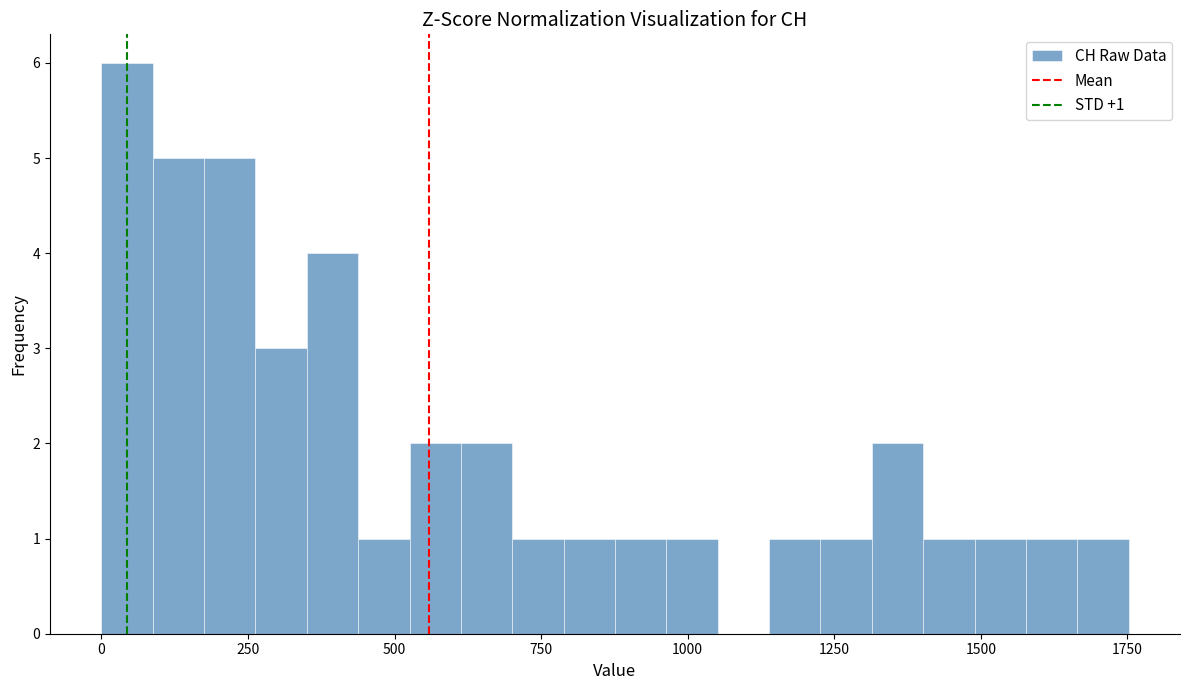

Around what value on the x-axis is the tallest bar? Give the approximate position of its centre, as read against the axis.

50